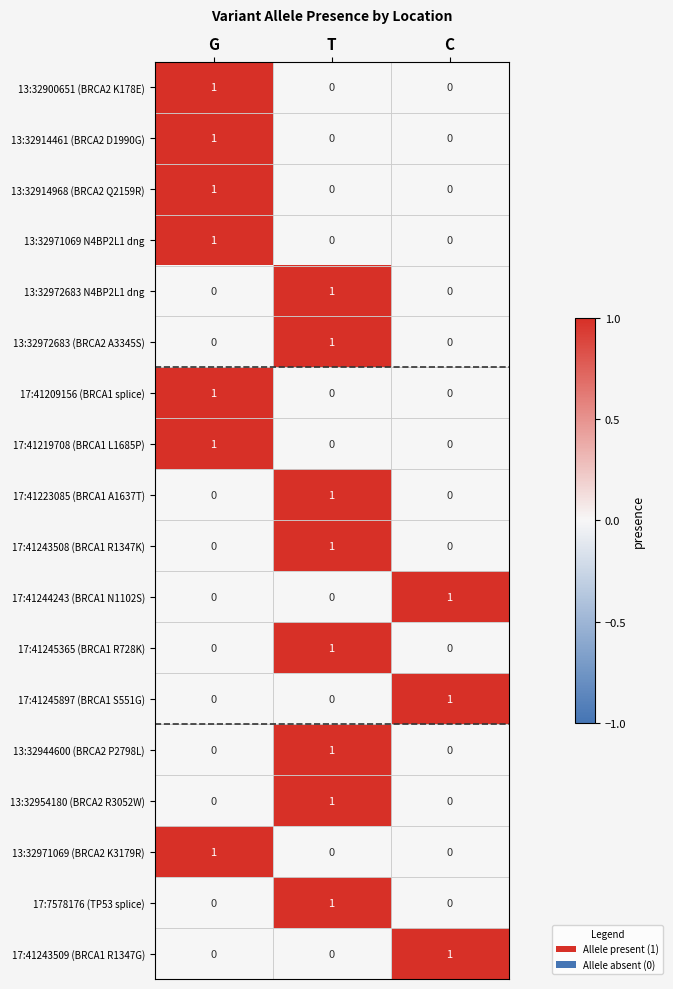

How many 17:41219708 (BRCA1 L1685P) values are between 0 and 1?

3